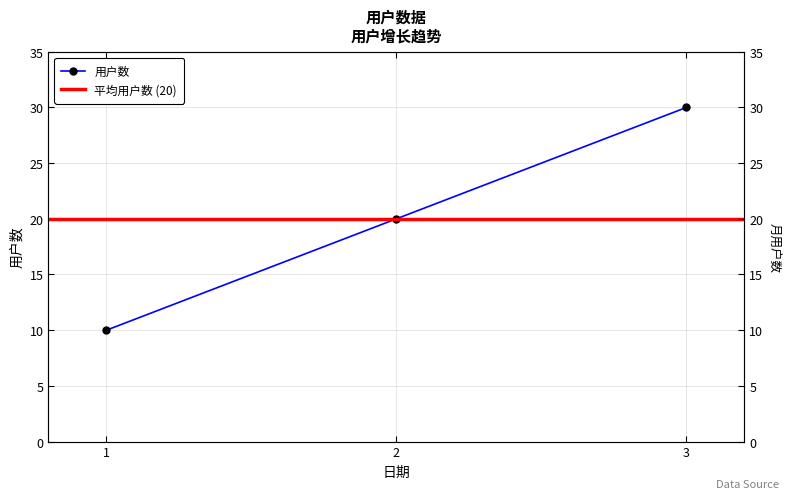

What is the ratio of the value at 1 to the value at 3?

0.3